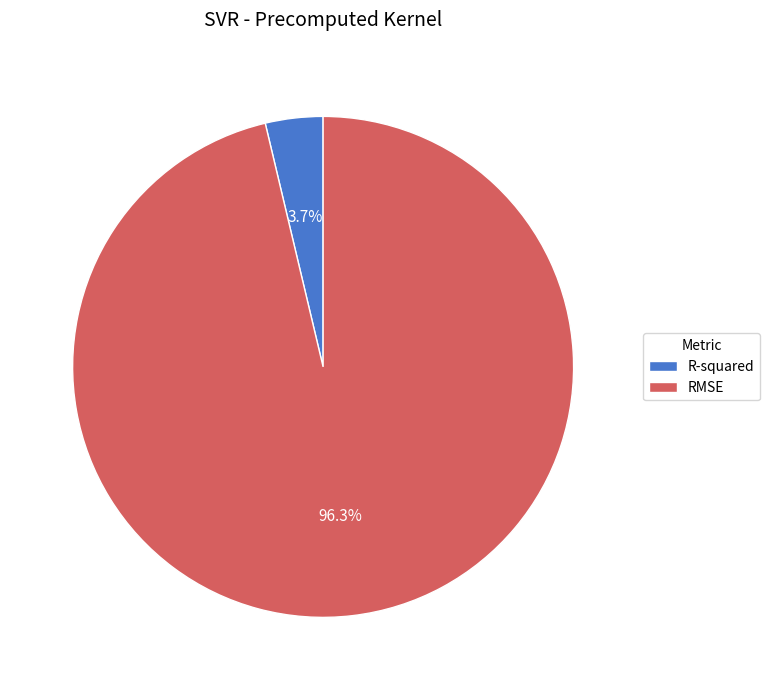

Rank the categories by value from lowest to highest.

R-squared, RMSE